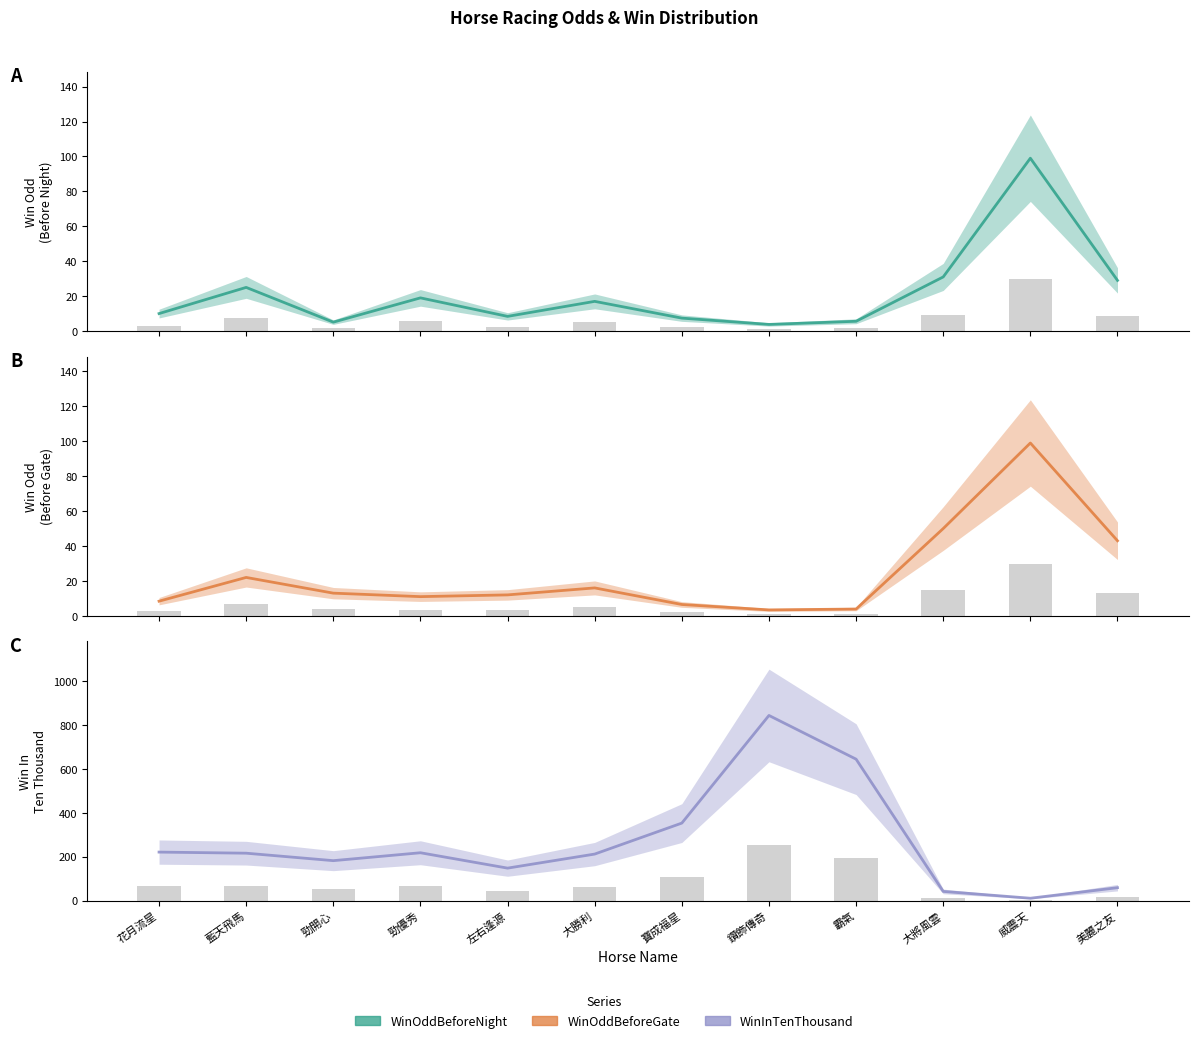

Reading left to right, extract all data points from this chart.

WinOddBeforeNight: 10.0	25.0	5.1	19.0	8.4	17.0	7.4	3.8	5.6	31.0	99.0	29.0
WinOddBeforeGate: 8.4	22.0	13.0	11.0	12.0	16.0	6.5	3.4	3.9	50.0	99.0	43.0
WinInTenThousand: 221.0	216.0	182.0	218.0	148.0	212.0	353.0	843.0	644.0	42.0	11.0	59.0